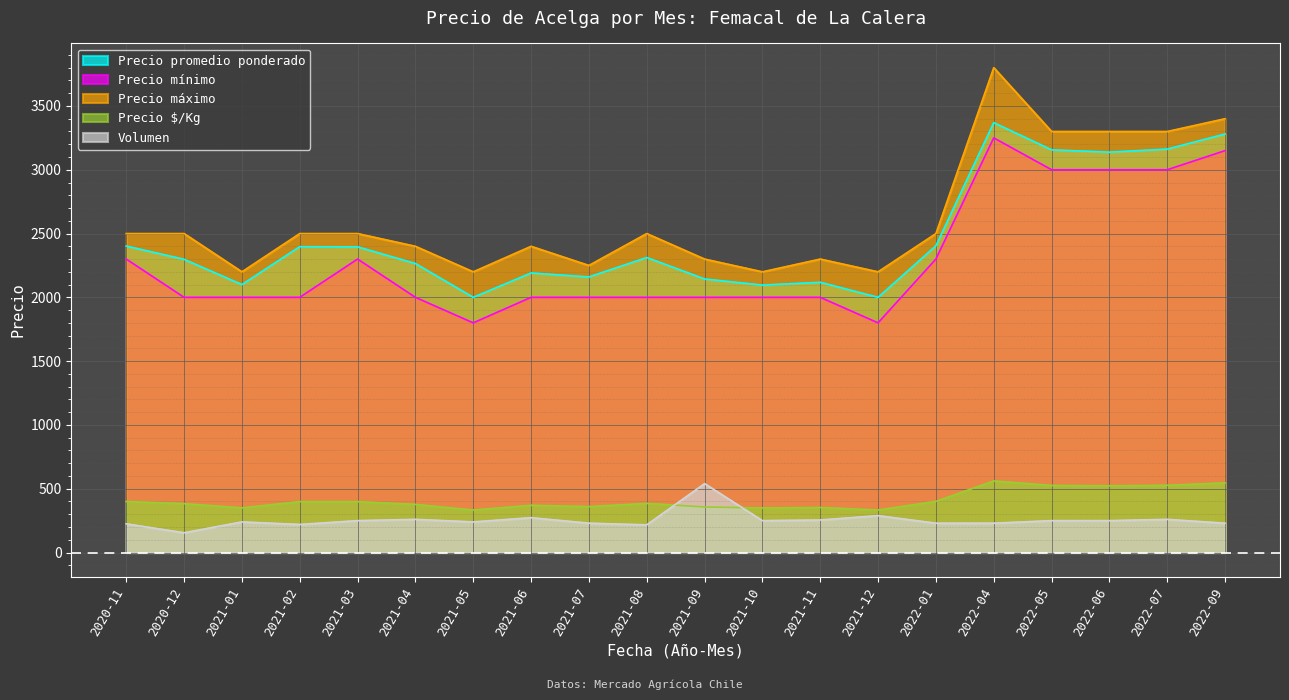

At which label is Volumen closest to 347?

2021-12